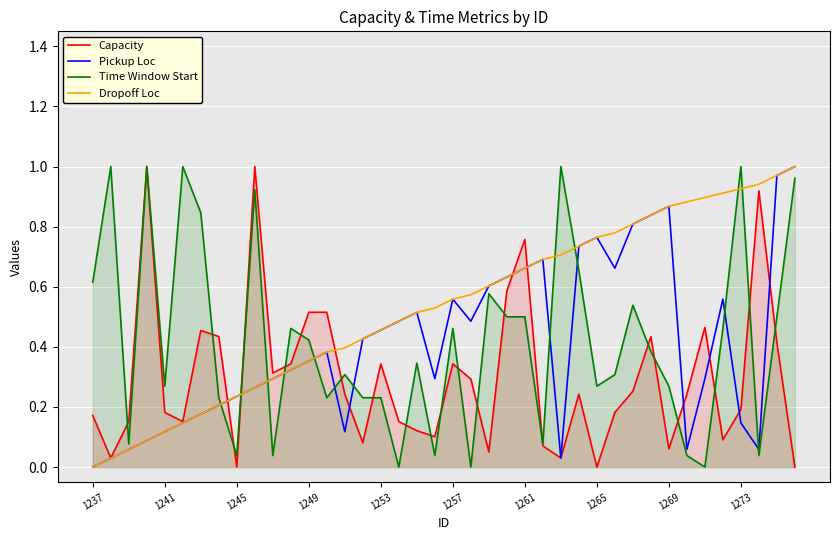

What is the highest value of the Pickup Loc series?

1.0